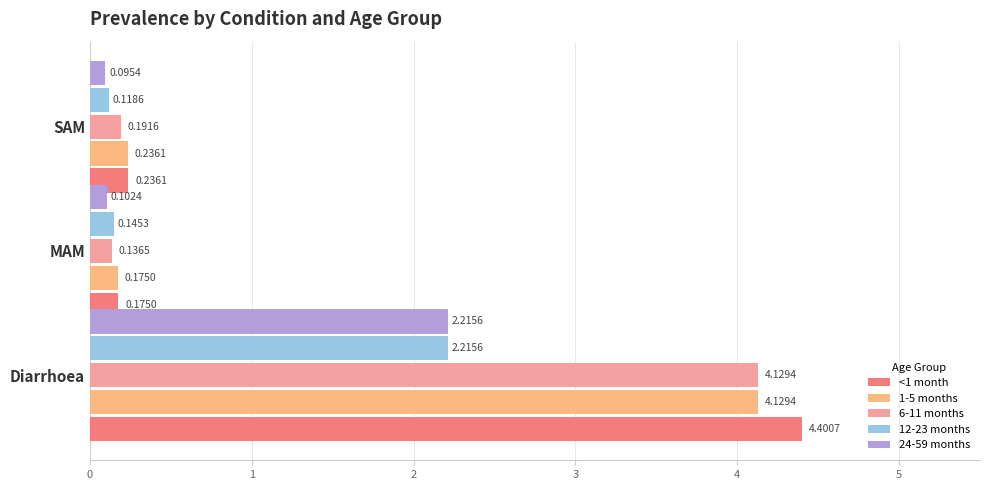

Which series has the largest total across all categories?

<1 month